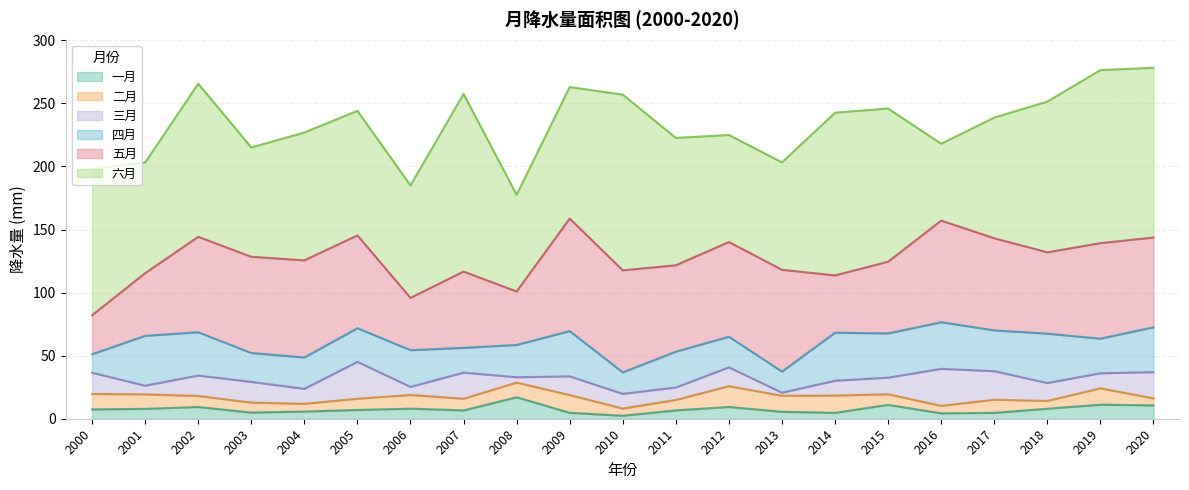

What is the difference between the highest and lowest values at 2017?

91.0